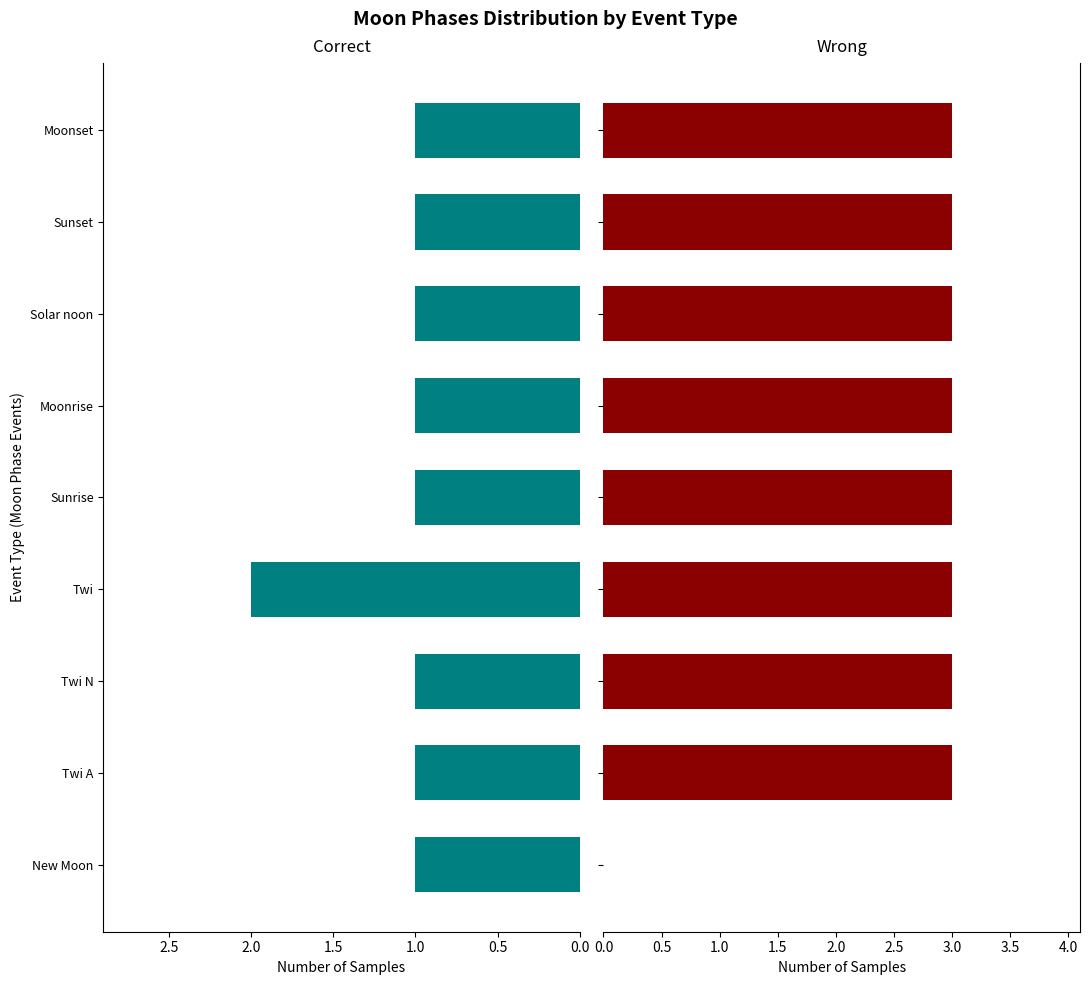

What are all the series names shown in the legend?

Correct, Wrong